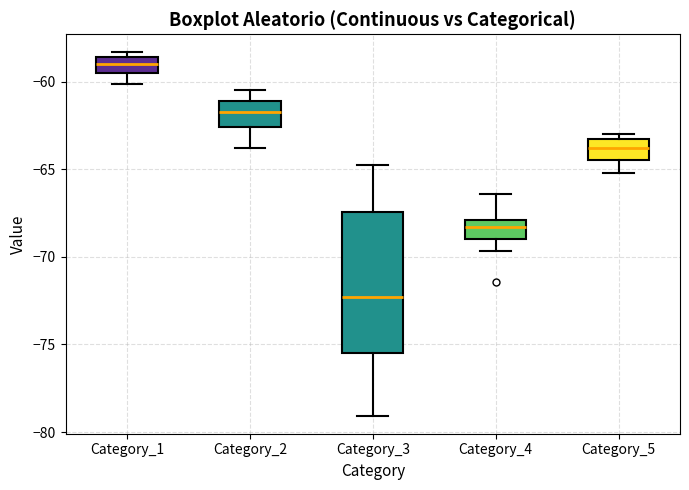

Which box has the lowest median line?

Category_3